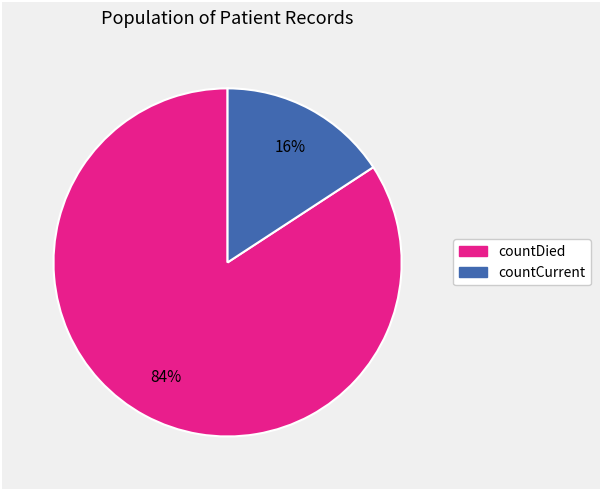

How many slices are in this pie chart?

2